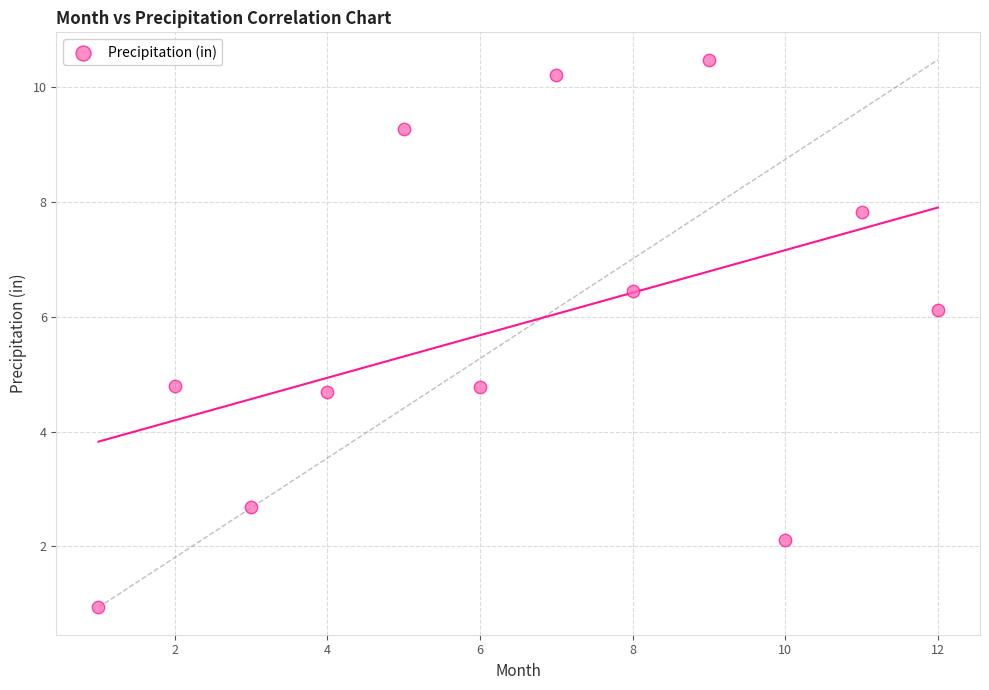

What is the average X value?

6.5